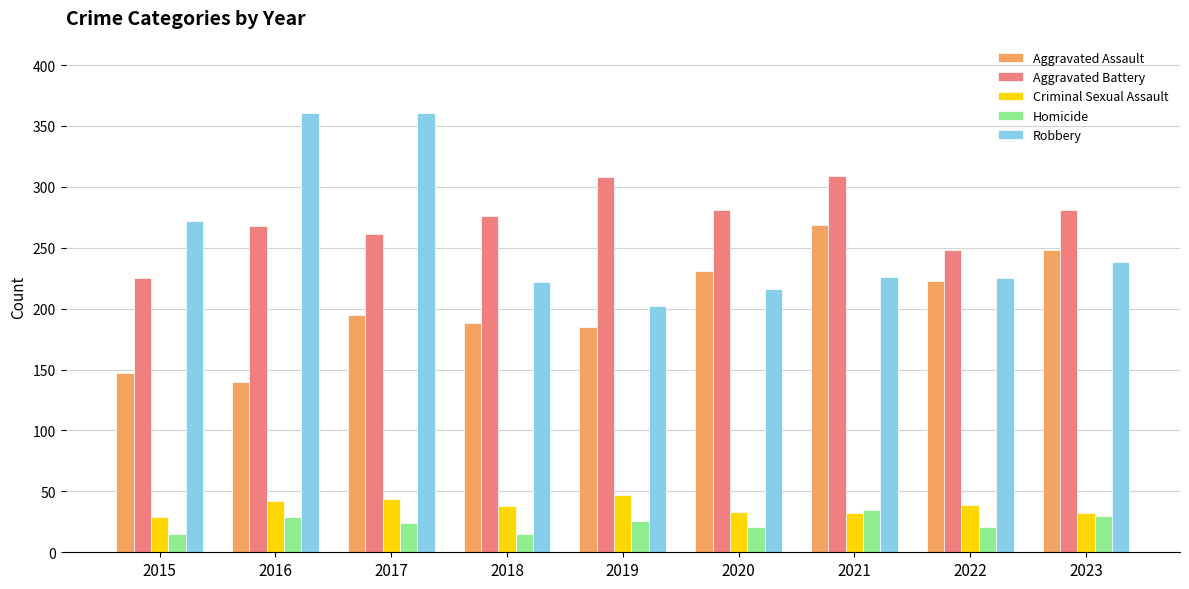

What is the sum of the Aggravated Assault values at 2023 and 2022?

471